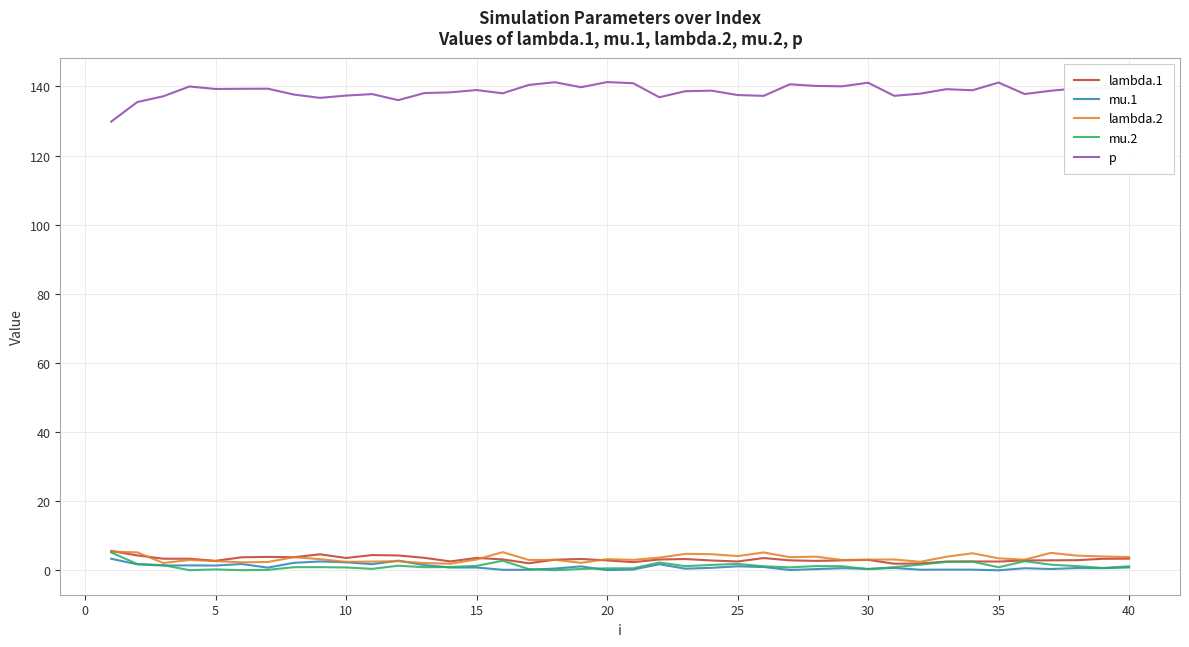

True or false: mu.1 and p intersect in this chart.

False